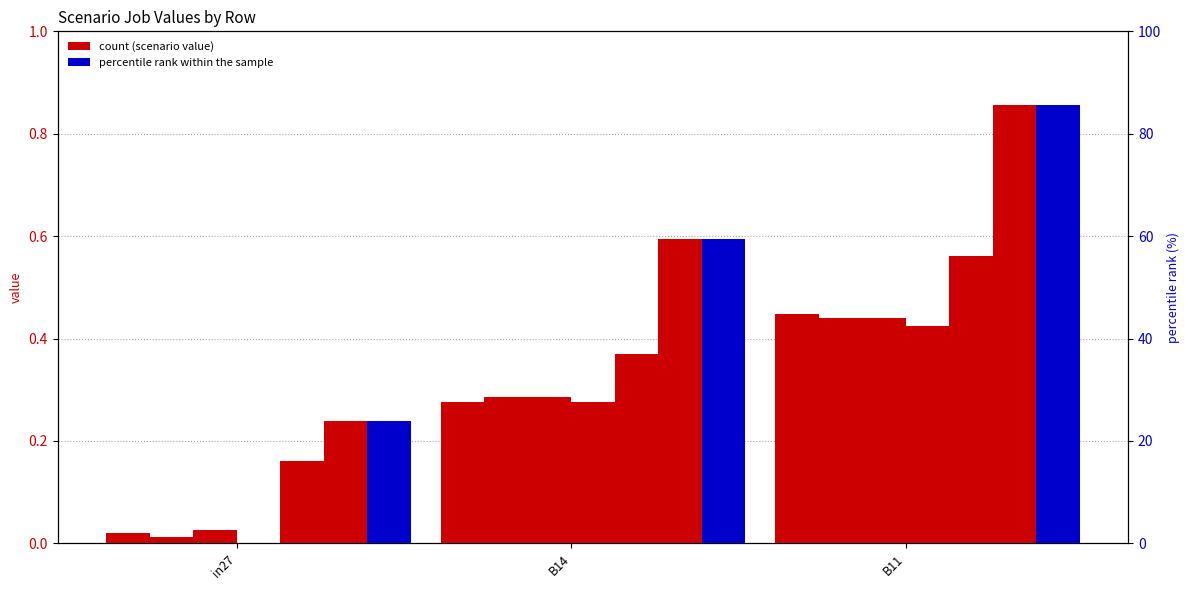

The value of job878_scenario0_1991 at B14 is 0.4. True or false?

False